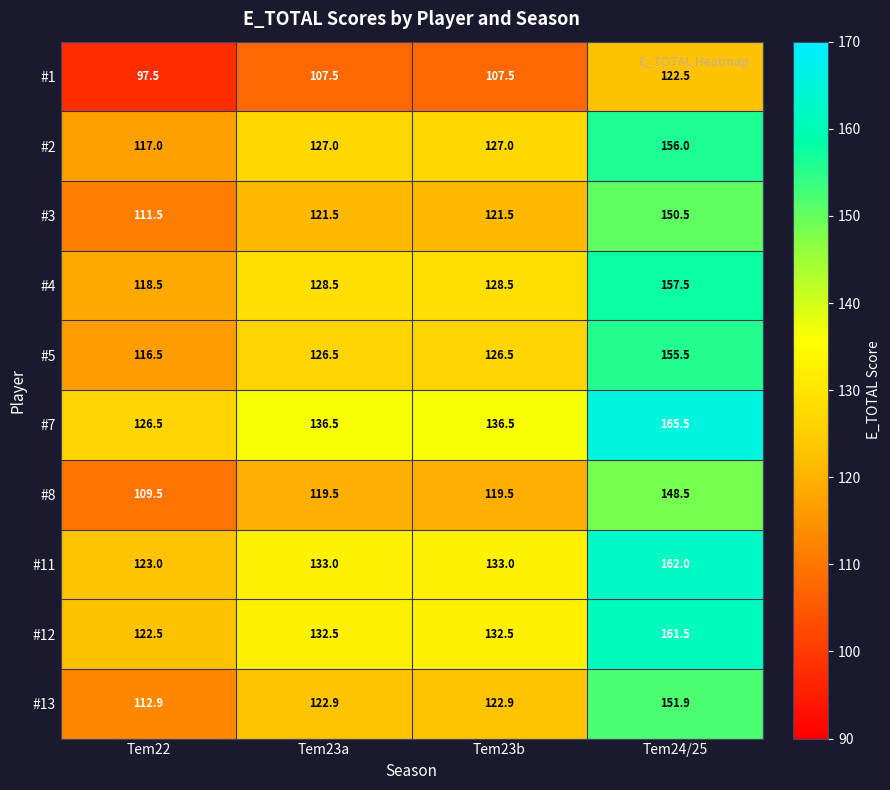

What is the spread (max minus min) of values at Tem23b?

29.0